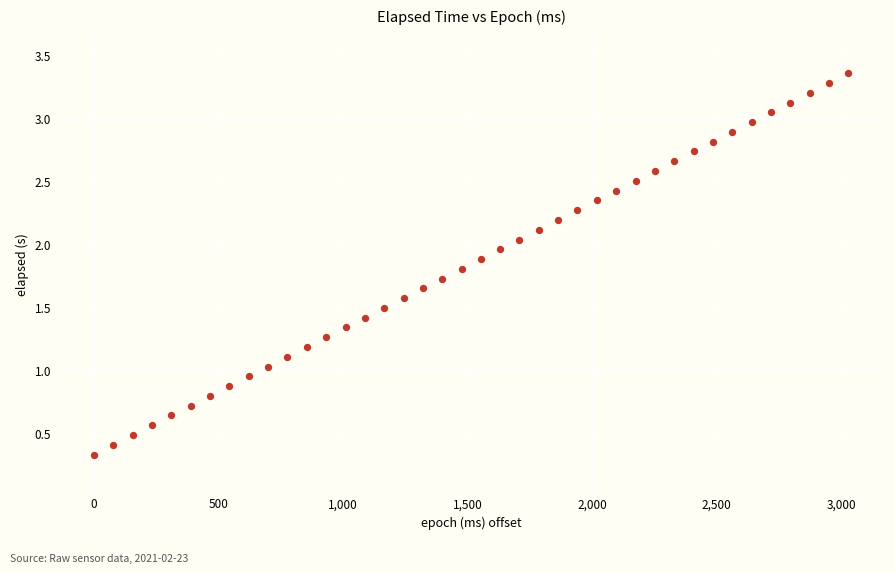

What is the range of X values (max minus min)?

3028.0